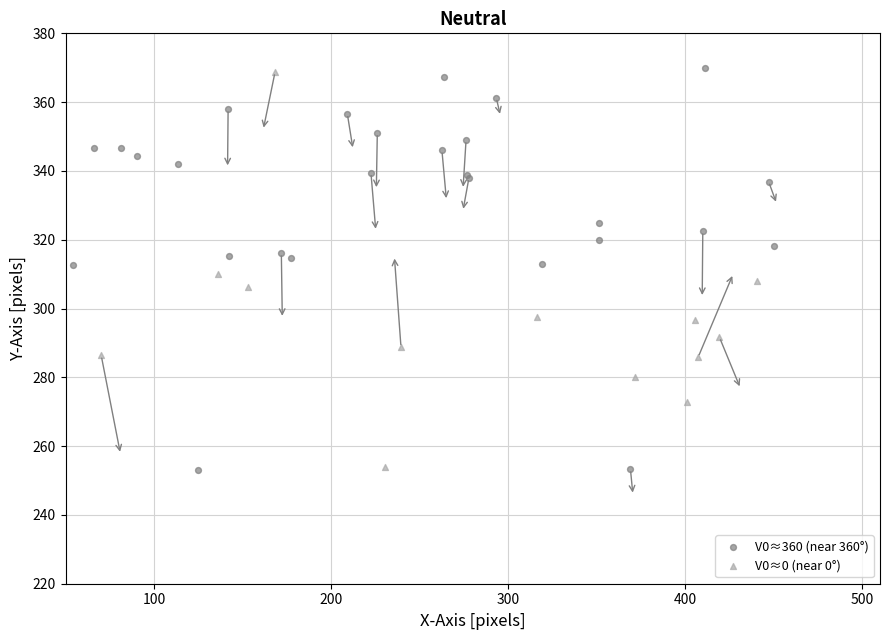

Which series reaches the maximum Y coordinate?

V0≈360 (near 360°)